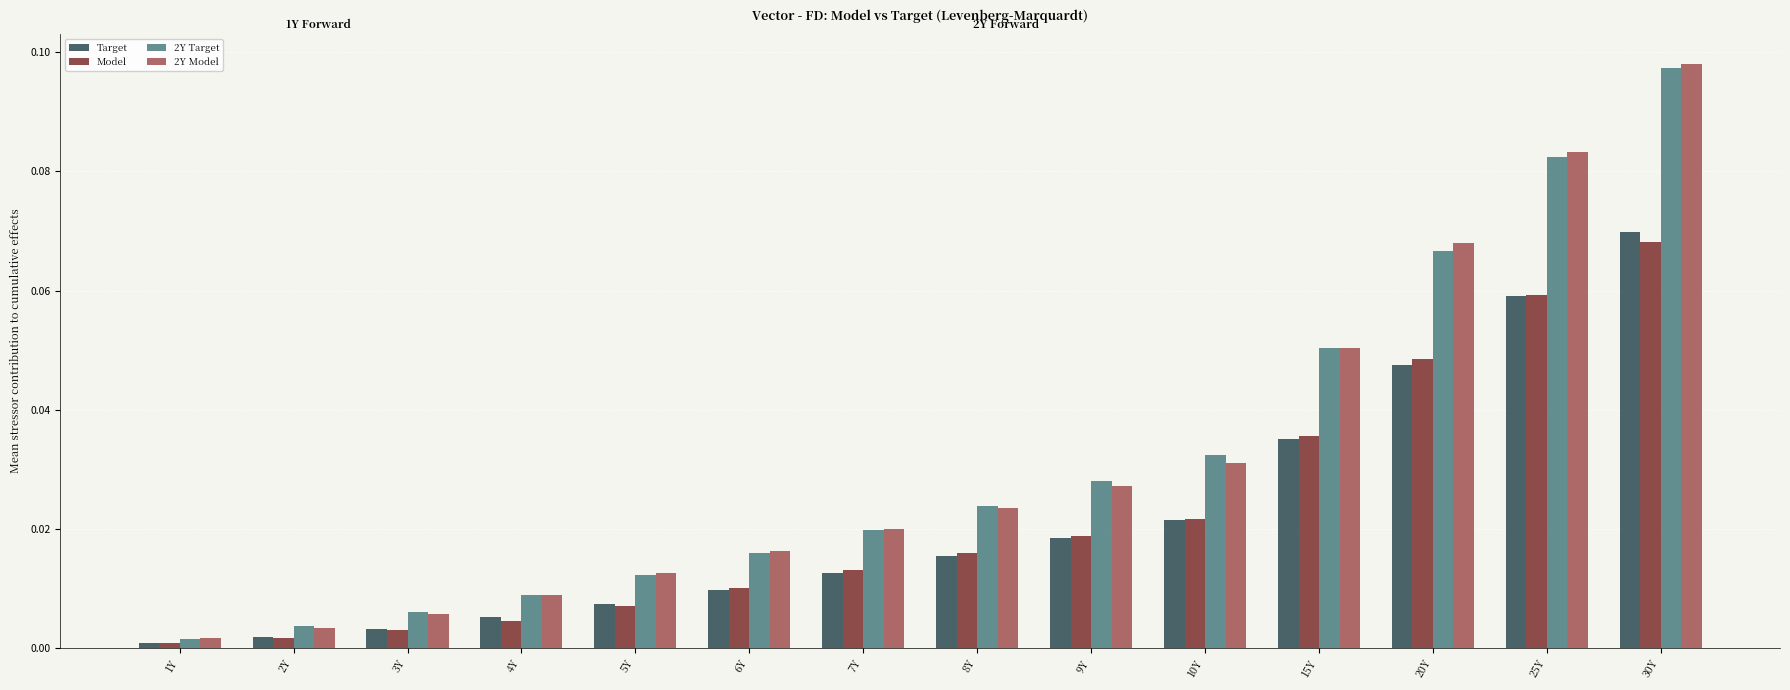

What is the sum of all Target values?

0.3